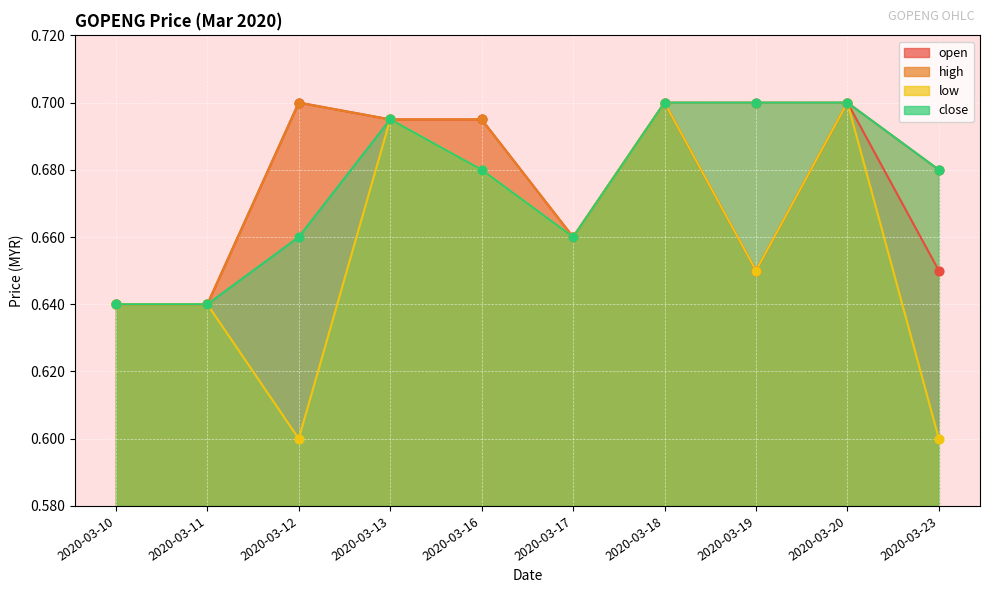

What are all the series names shown in the legend?

open, high, low, close